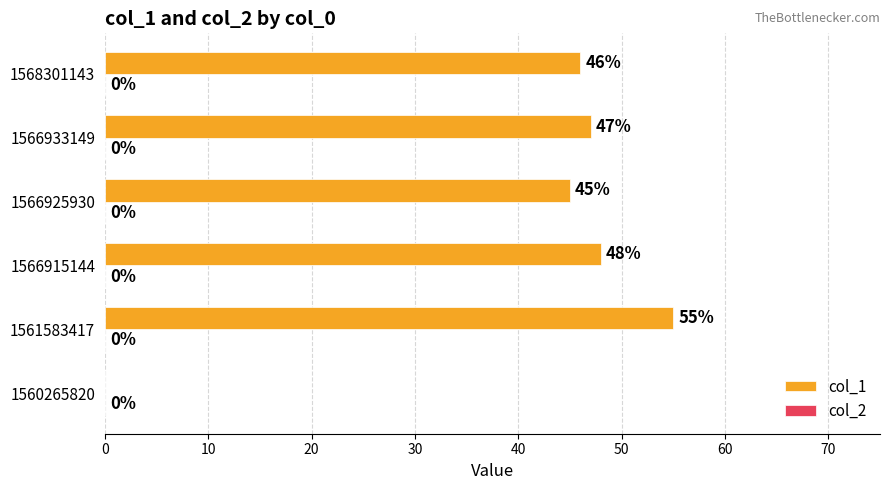

What is the approximate value at 1566915144?

48